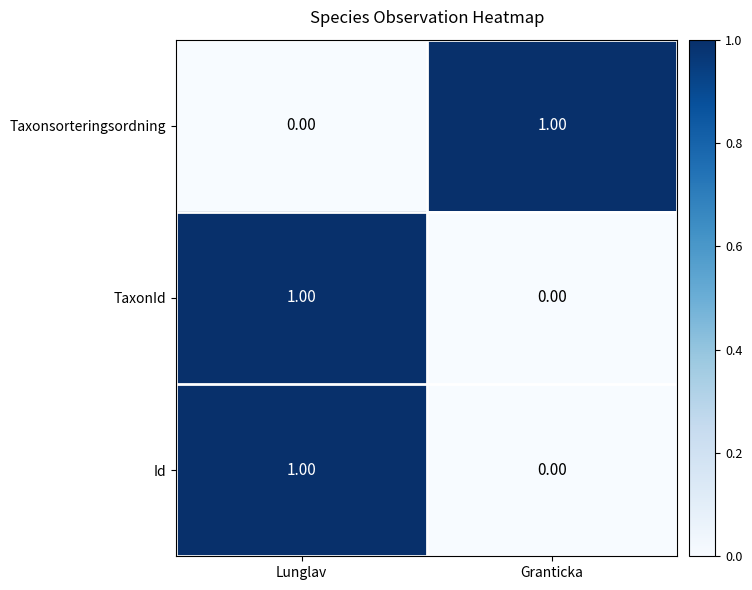

At which category is the sum across all series the highest?

Lunglav